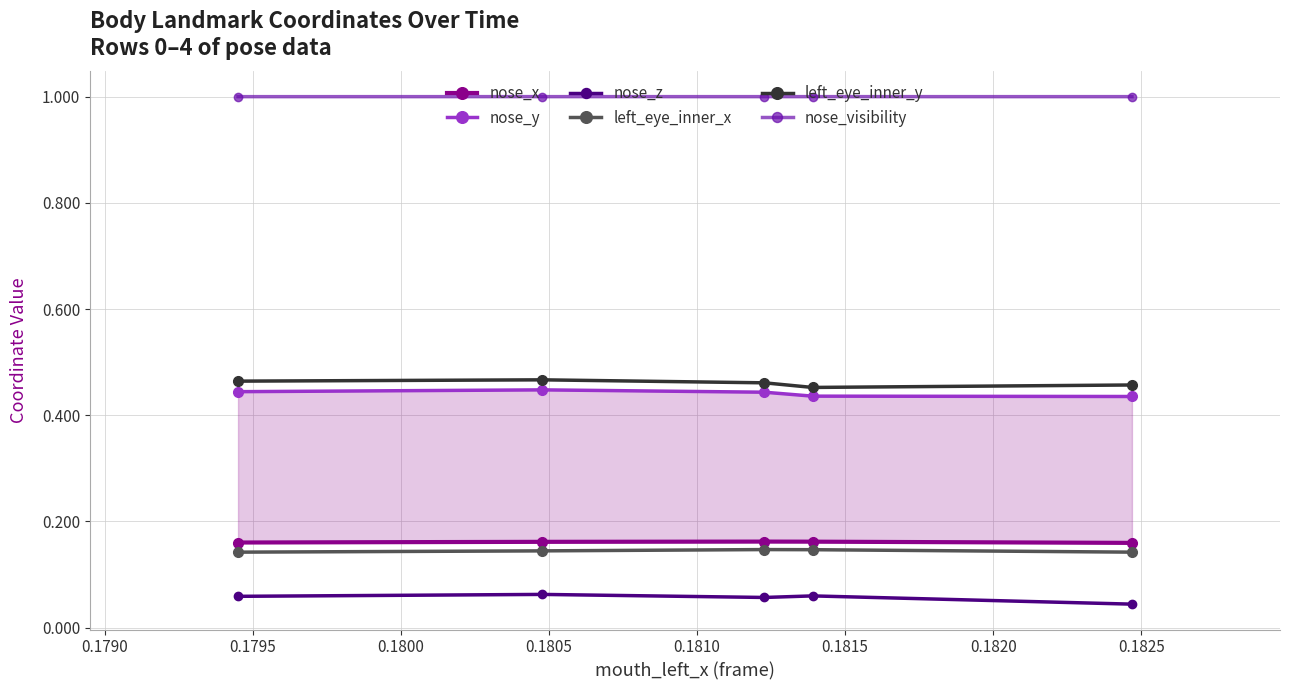

Which series has the largest range (max minus min)?

nose_z